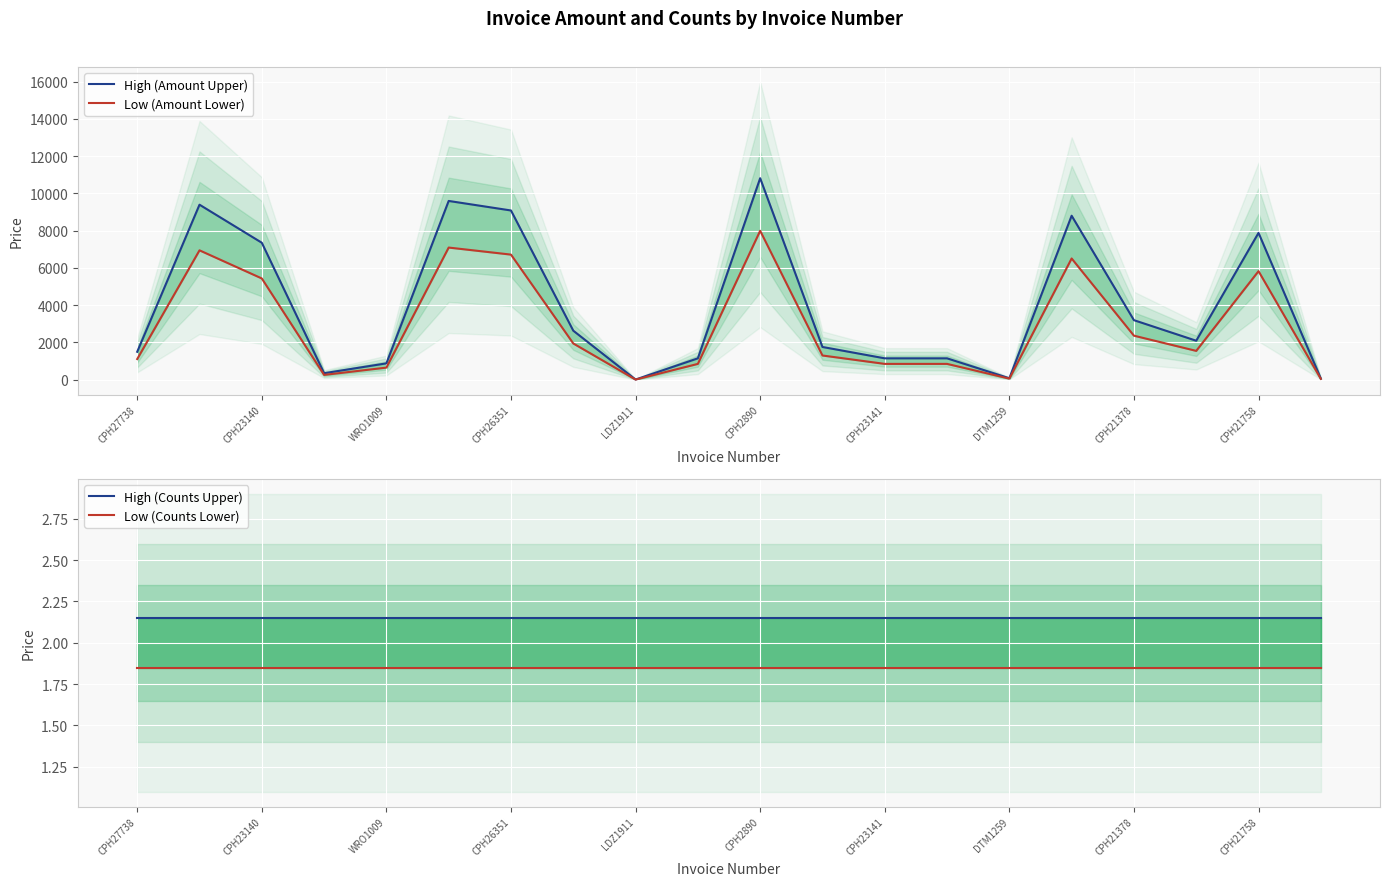

True or false: High (Counts Upper) and High (Amount Upper) cross at least once.

False